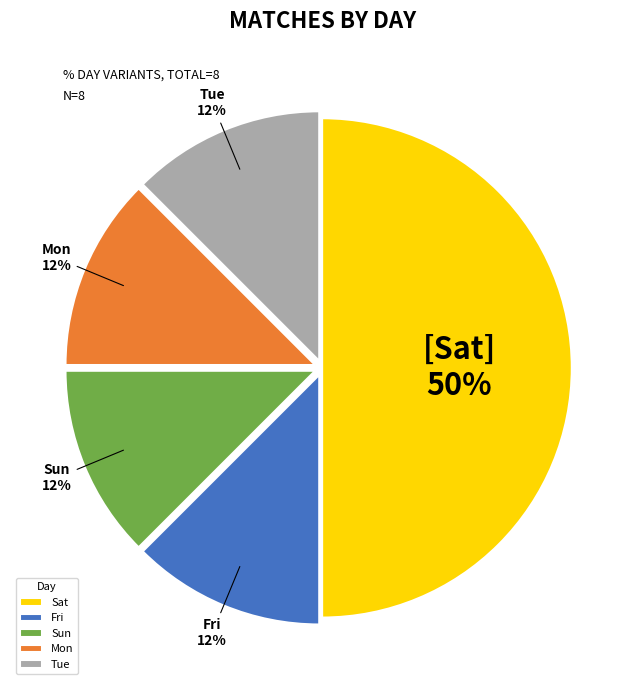

What is the largest slice in the pie chart?

Sat